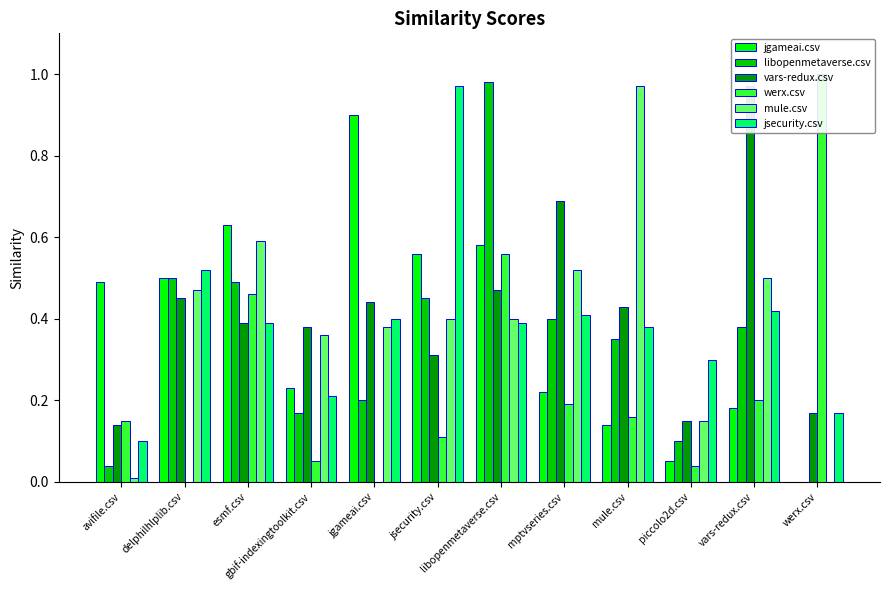

Which series has the largest total across all categories?

vars-redux.csv